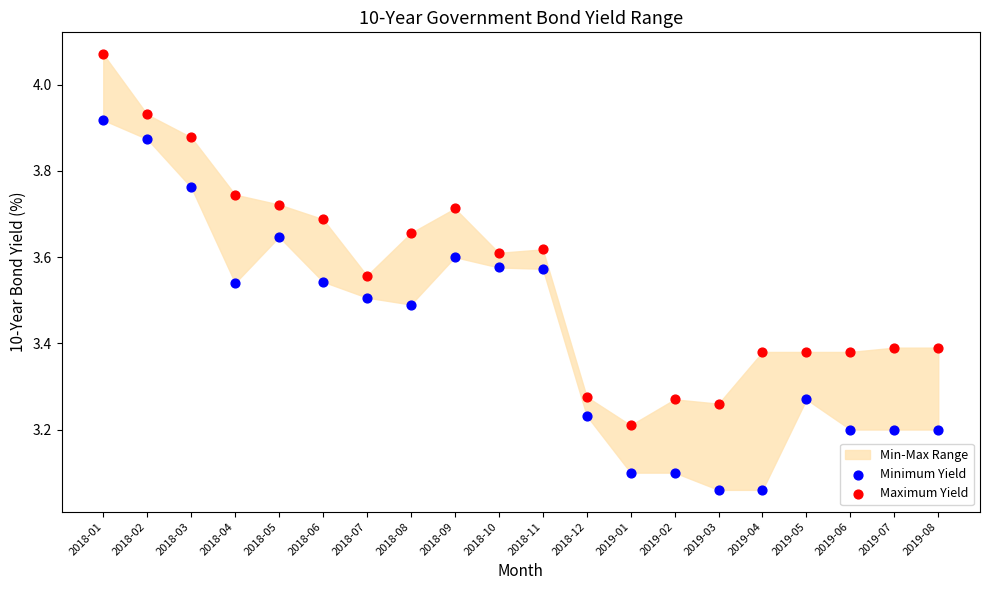

Which series contains the highest Y value?

Maximum Yield